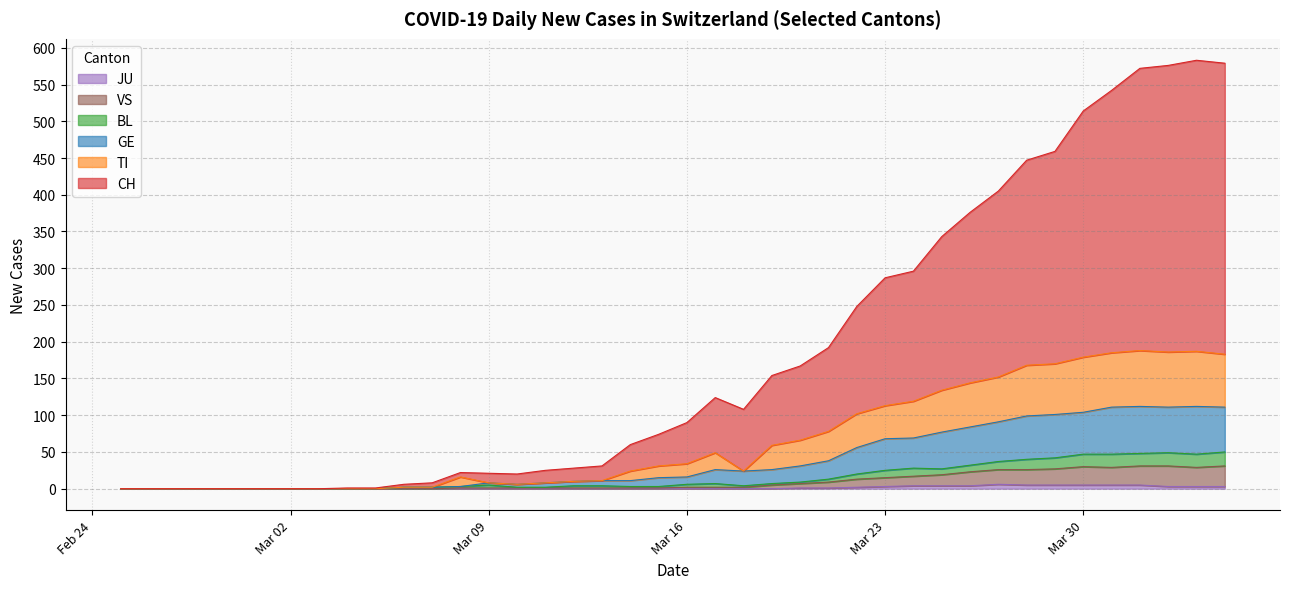

Reading left to right, list all the values displayed in this chart.

CH: 0	0	0	0	0	0	0	0	1	1	6	8	22	21	20	25	28	31	60	74	90	124	108	154	167	192	248	287	296	343	376	405	447	459	514	542	572	576	583	579
TI: 0	0	0	0	0	0	0	0	0	0	2	2	16	8	6	8	10	11	24	31	34	49	24	59	66	78	102	113	119	134	144	152	168	170	179	185	188	186	187	183
GE: 0	0	0	0	0	0	0	0	0	0	2	2	3	8	6	8	10	11	11	15	16	26	24	26	31	38	56	68	69	77	84	91	99	101	104	111	112	111	112	111
BL: 0	0	0	0	0	0	0	0	0	0	2	2	3	5	2	2	4	4	3	3	6	7	4	7	9	13	20	25	28	27	32	37	40	42	47	47	48	49	47	50
JU: 0	0	0	0	0	0	0	0	0	0	0	0	0	0	0	0	0	0	0	0	0	0	0	0	1	1	2	3	4	4	4	6	5	5	5	5	5	3	3	3
VS: 0	0	0	0	0	0	0	0	0	0	0	0	1	1	1	1	1	1	1	1	2	2	2	5	7	9	13	15	17	19	23	26	26	27	30	29	31	31	29	31